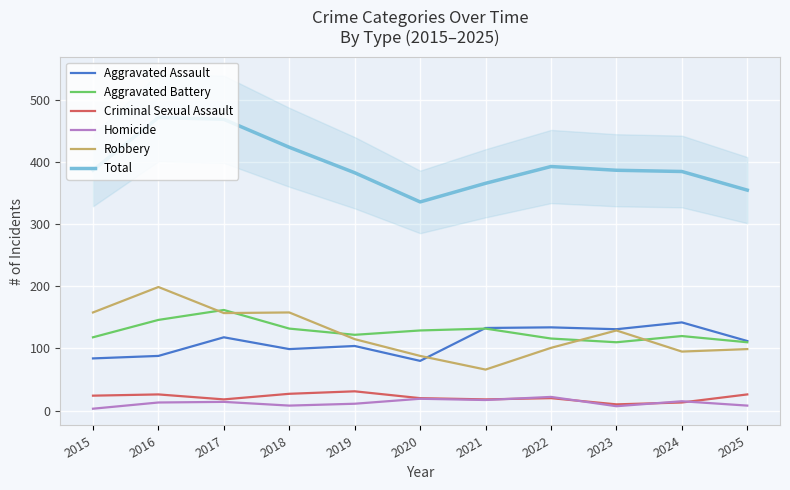

Rank the series by their maximum value, from lowest to highest.

Homicide, Criminal Sexual Assault, Aggravated Assault, Aggravated Battery, Robbery, Total